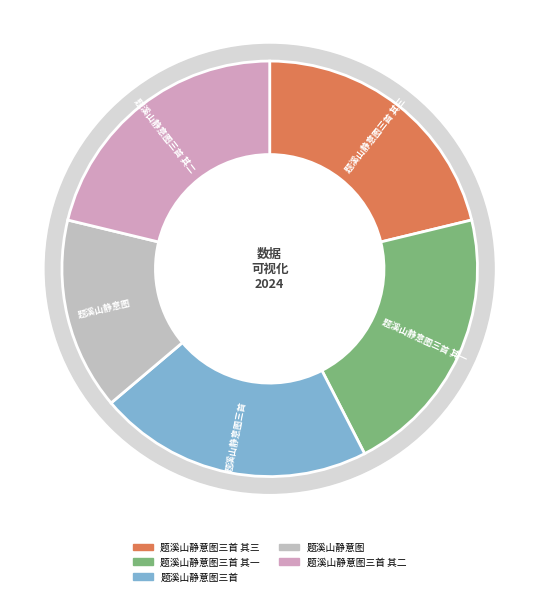

To the nearest percent, what portion does 题溪山静意图三首 其二 represent?

21%